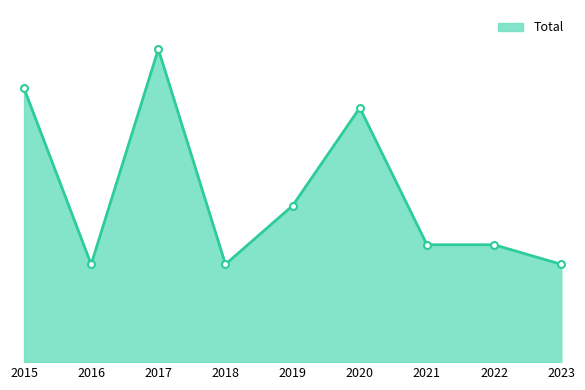

Does the chart display data point markers on the line(s)?

No